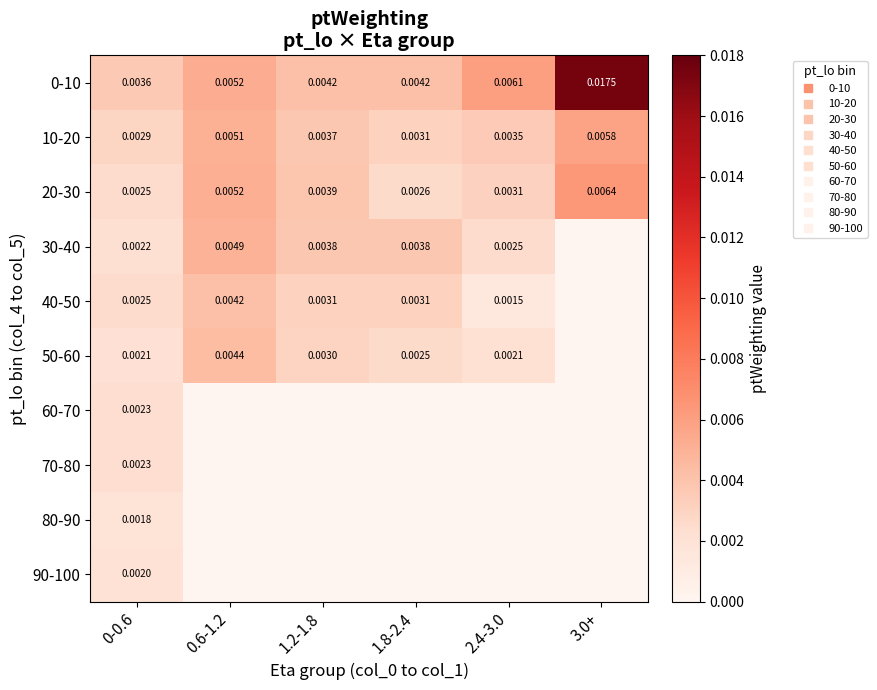

Rank the series at 0.6-1.2 from lowest to highest value.

60-70, 70-80, 80-90, 90-100, 40-50, 50-60, 30-40, 10-20, 20-30, 0-10